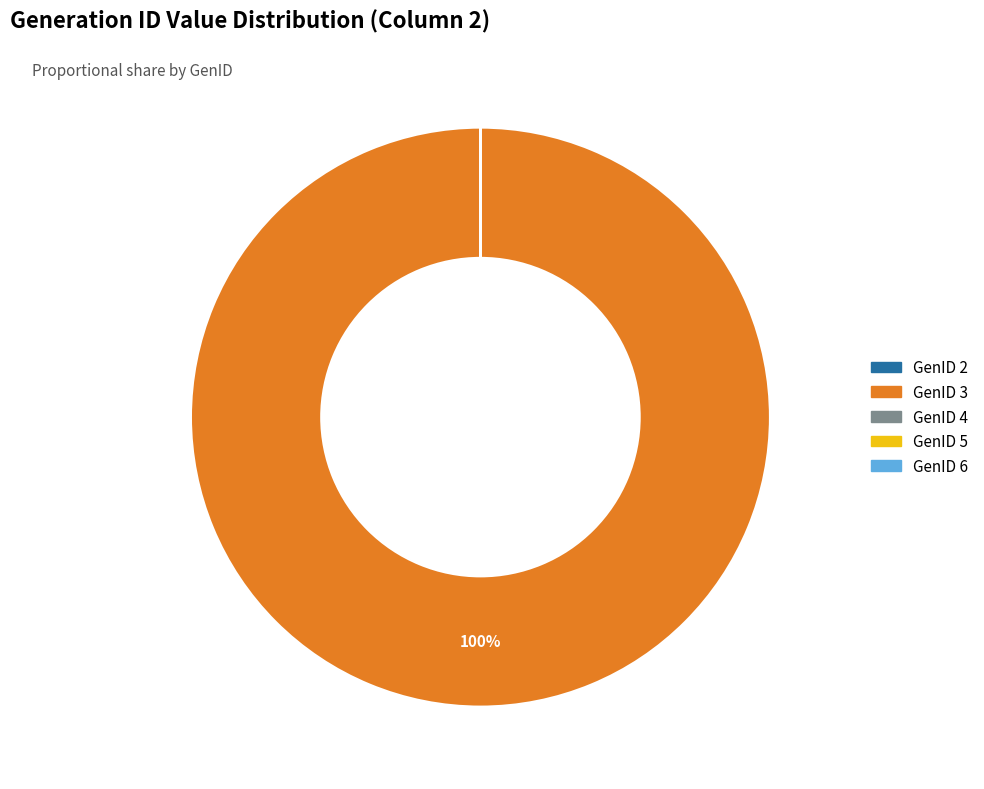

The GenID 3 slice represents 89% of the pie. True or false?

False